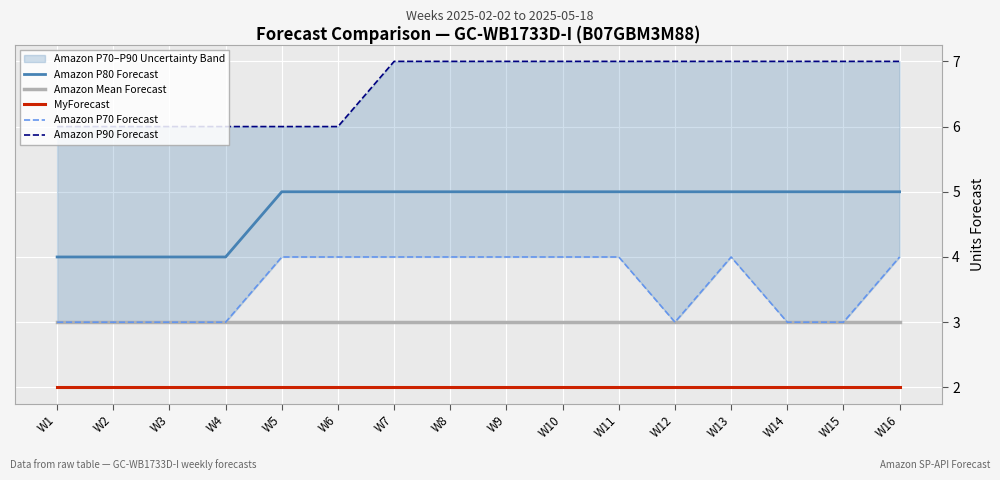

True or false: Amazon P90 Forecast has more than 1 interior local peaks.

False